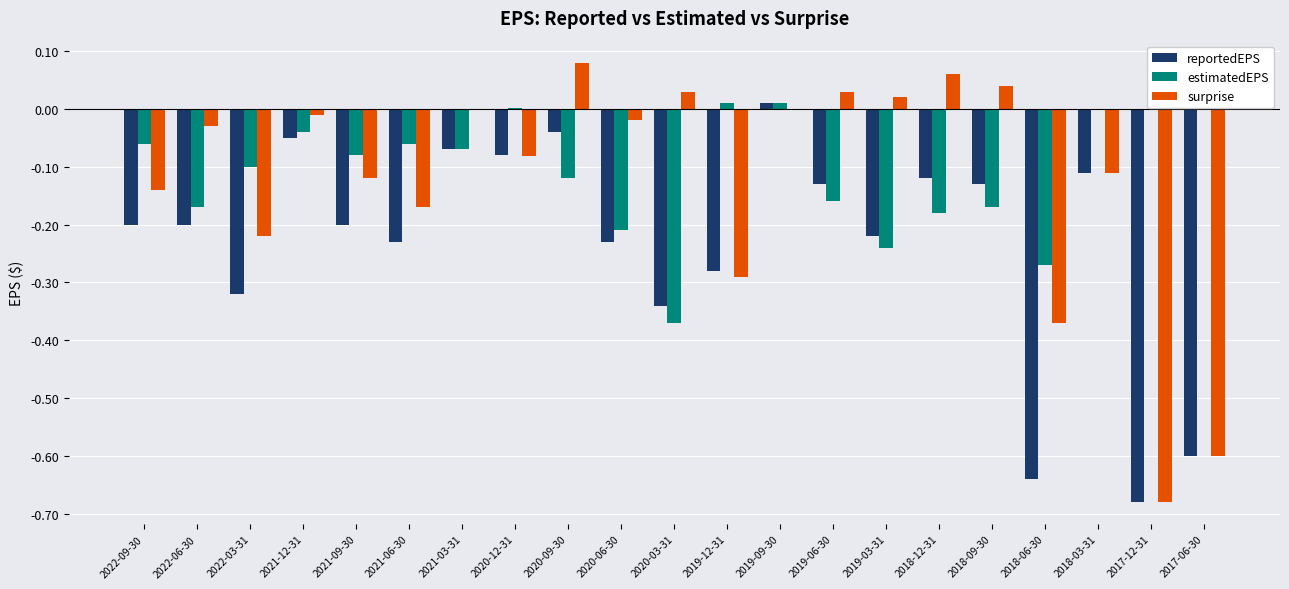

What is the sum of all estimatedEPS values?

-2.3